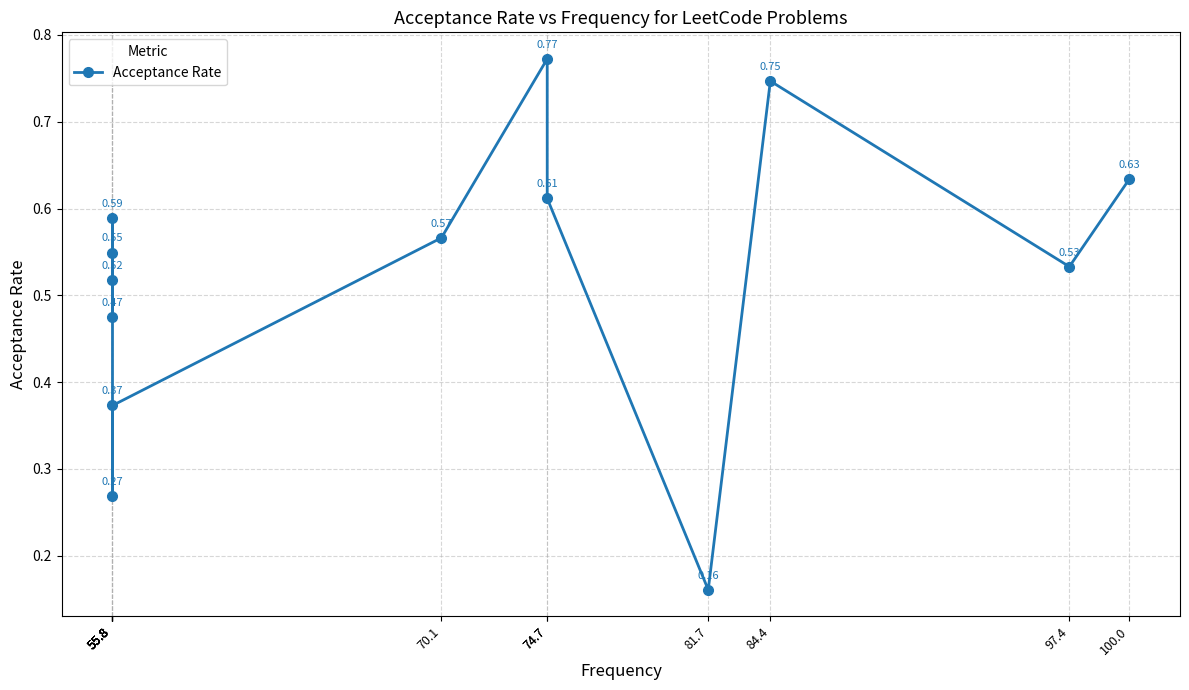

How many interior local peaks (higher than both neighbors) does the data have?

4